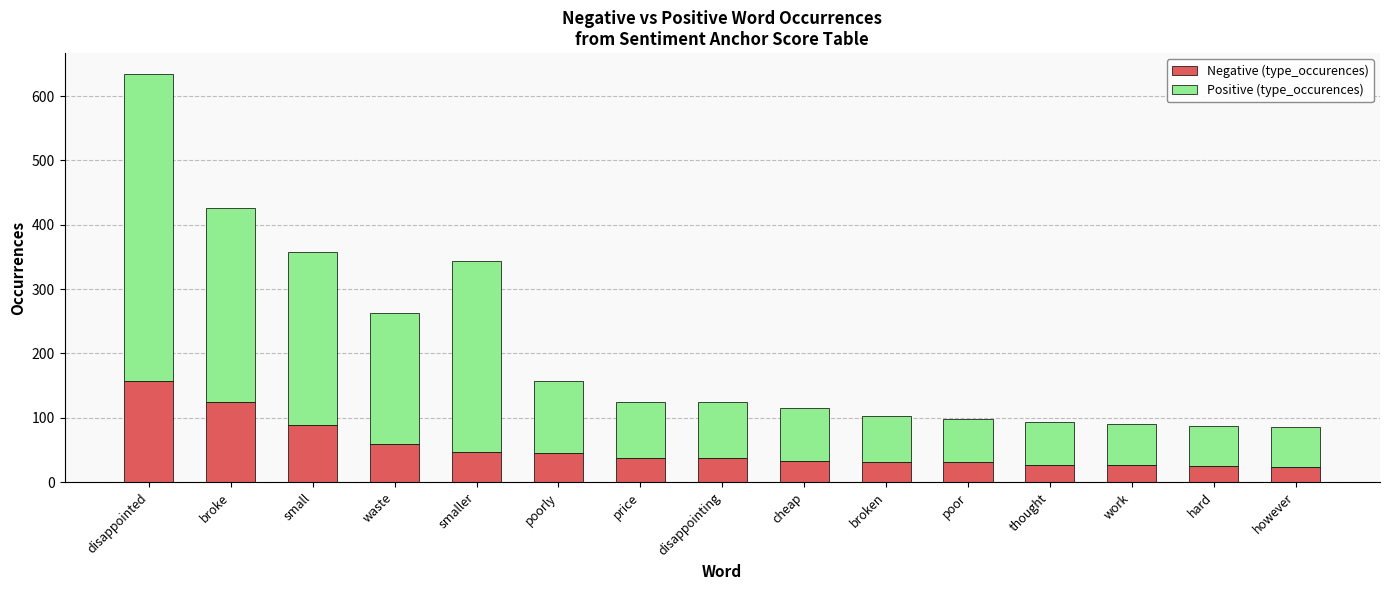

The Negative (type_occurences) series shows 124 at broke. True or false?

True